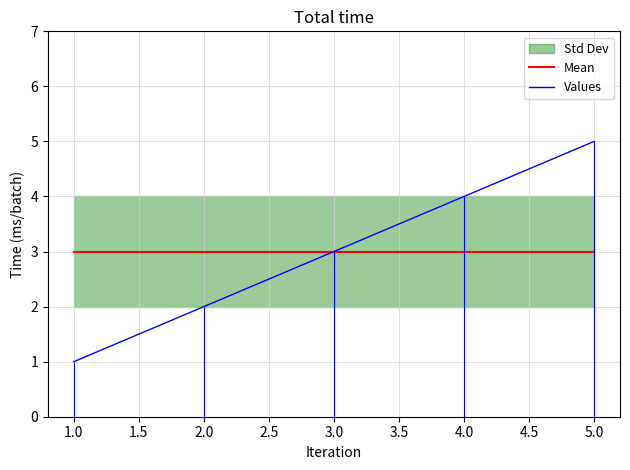

List the labels in order of Values value, largest first.

5.0, 4.0, 3.0, 2.0, 1.0